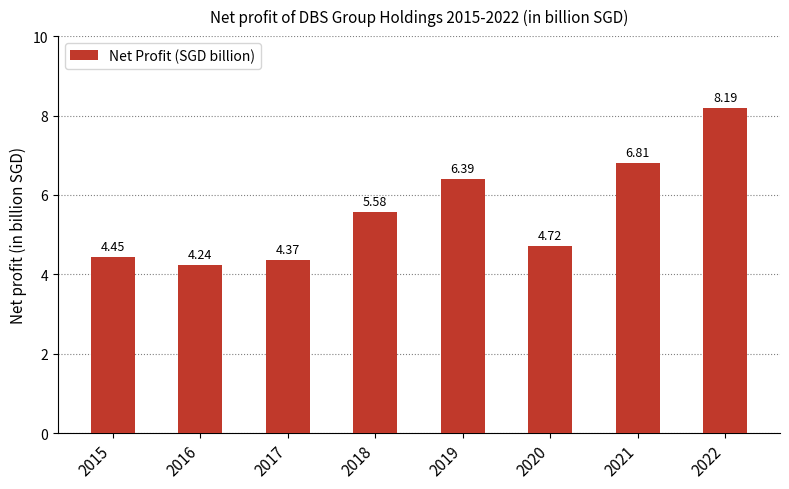

At which category does the chart reach its peak across all series?

2022